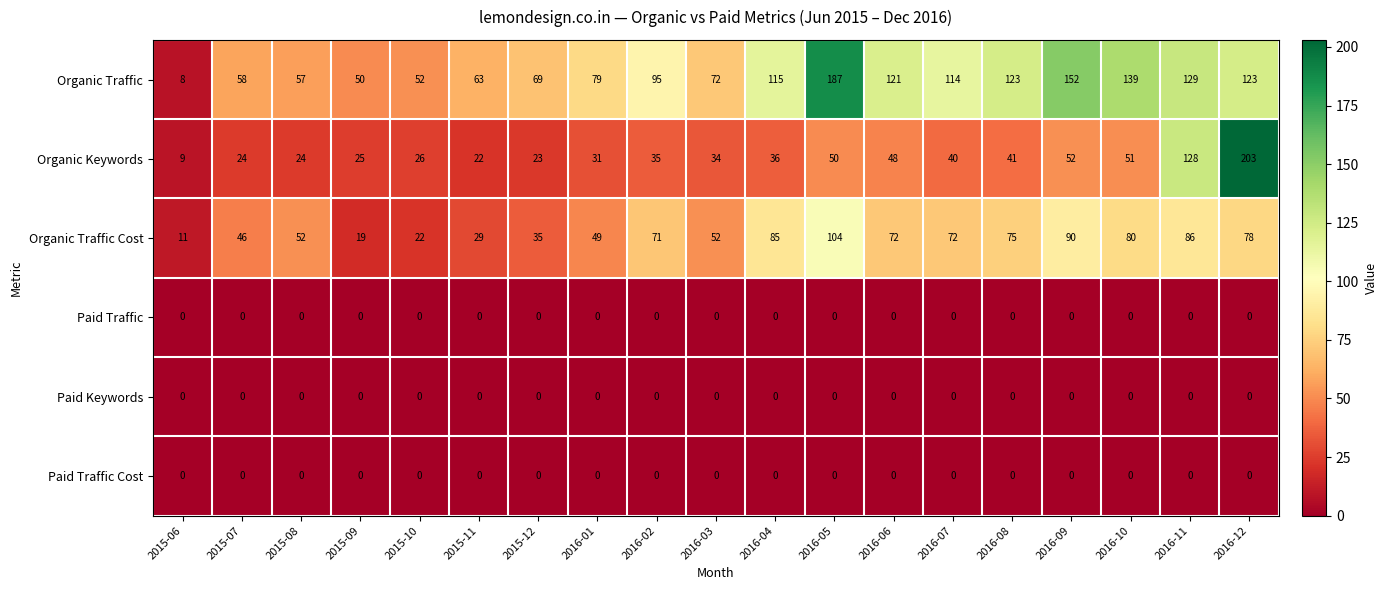

Which series has the largest total across all categories?

Organic Traffic